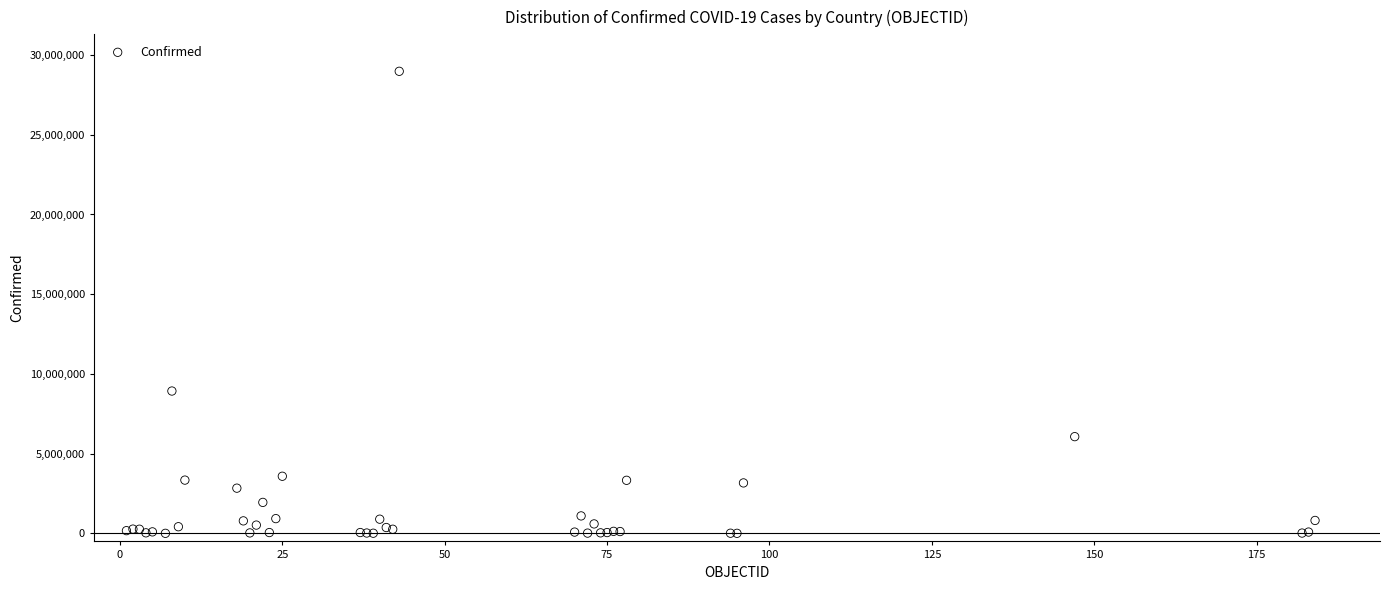

What Y value in the scatter plot is closest to 14492654?

8929898